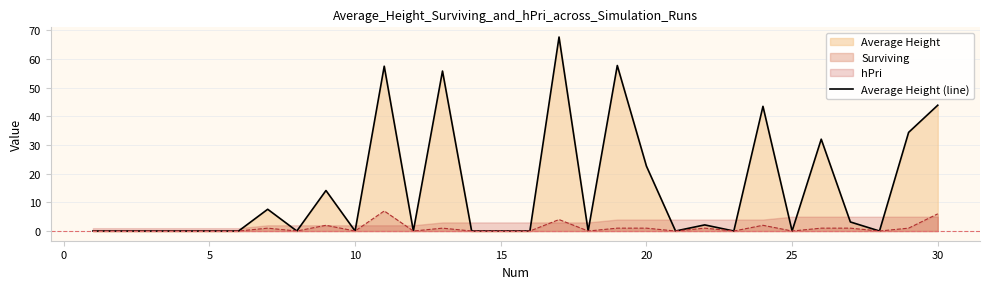

What is the highest value of the Average Height (line) series?

67.7